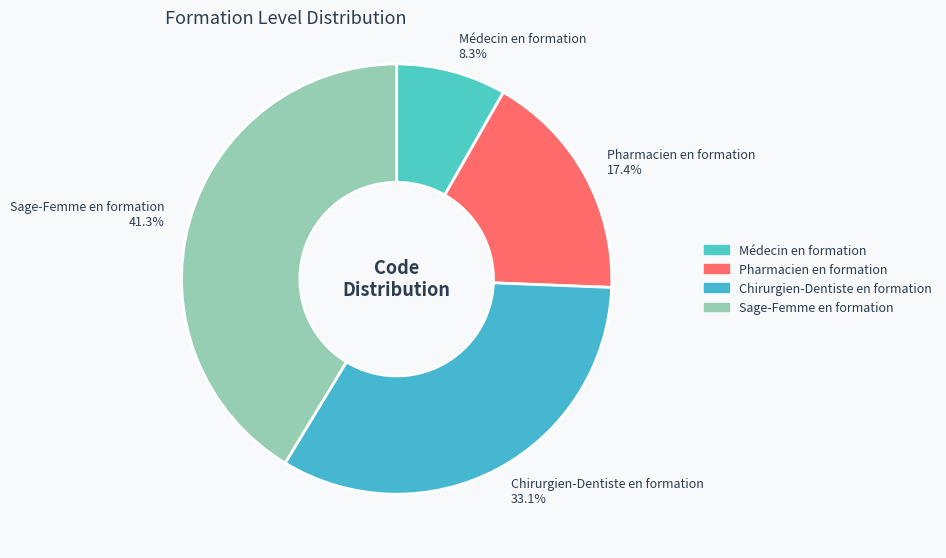

How many slices are in this pie chart?

4